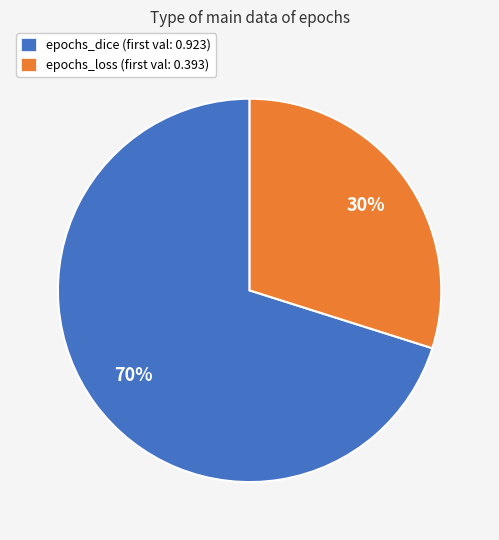

To the nearest percent, what is the difference between the largest and smallest slice percentages?

40%